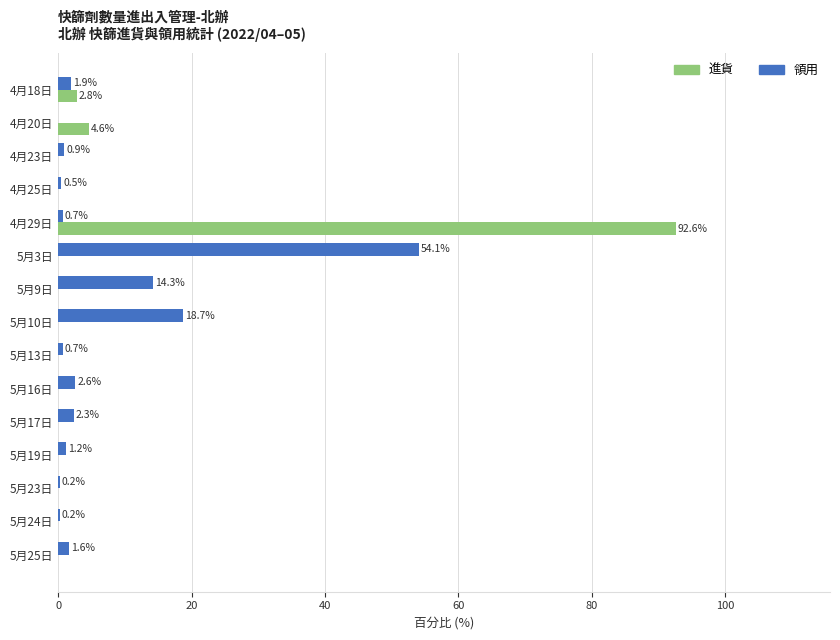

At which category is the sum across all series the highest?

4月29日